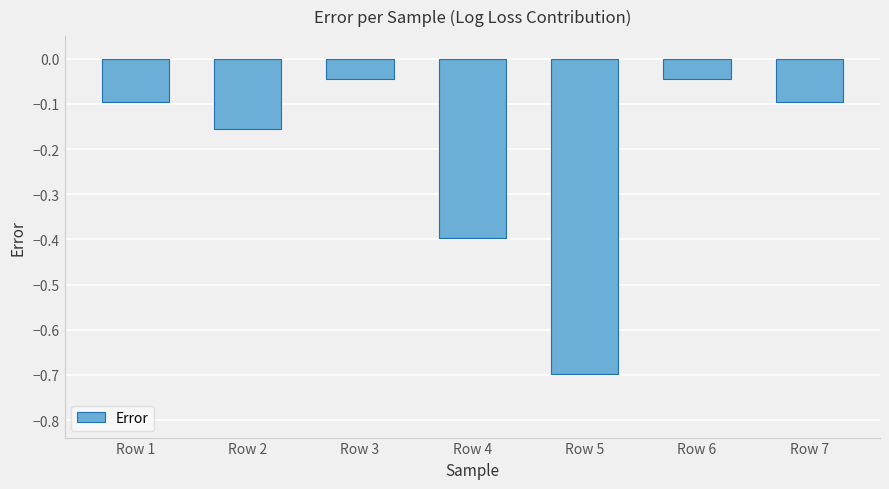

What is the value of the 7th bar from the left?

-0.1